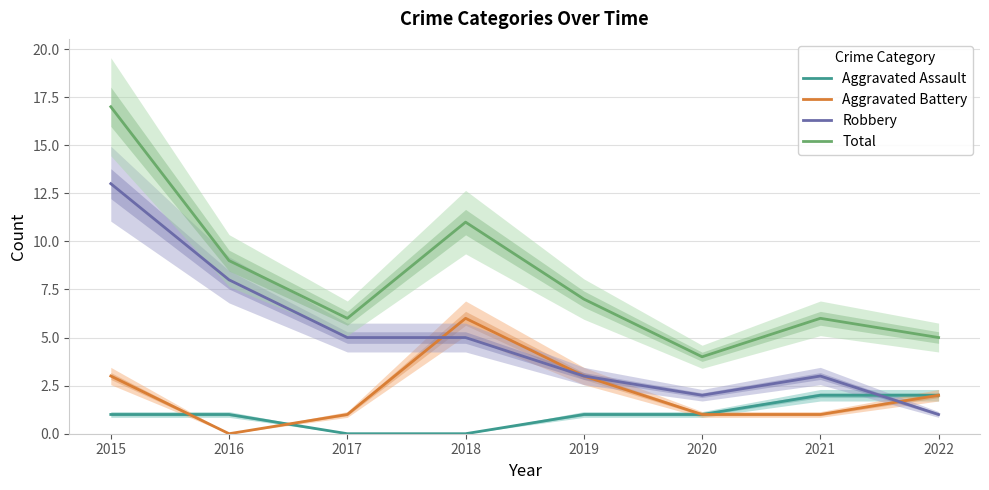

True or false: Total and Robbery cross at least once.

False